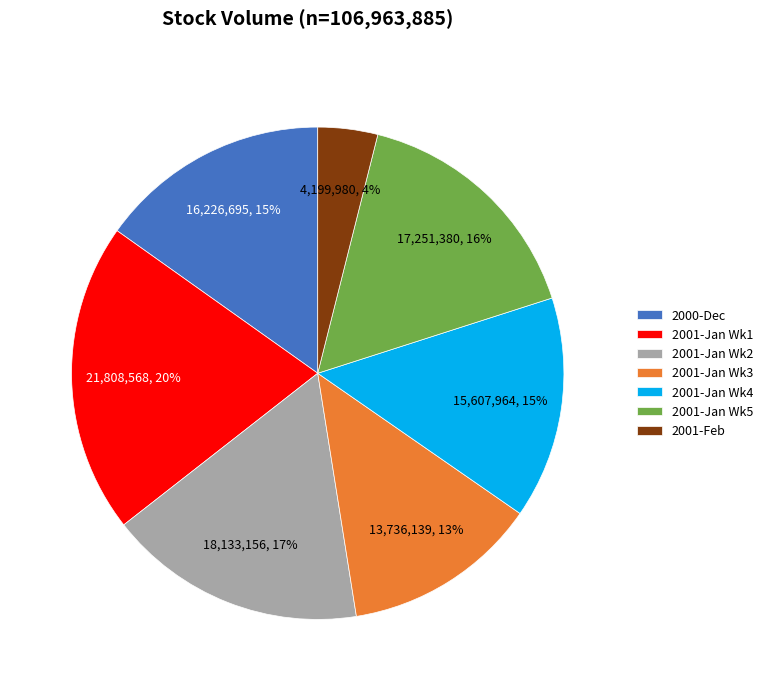

To the nearest percent, what is the difference between the largest and smallest slice percentages?

16%